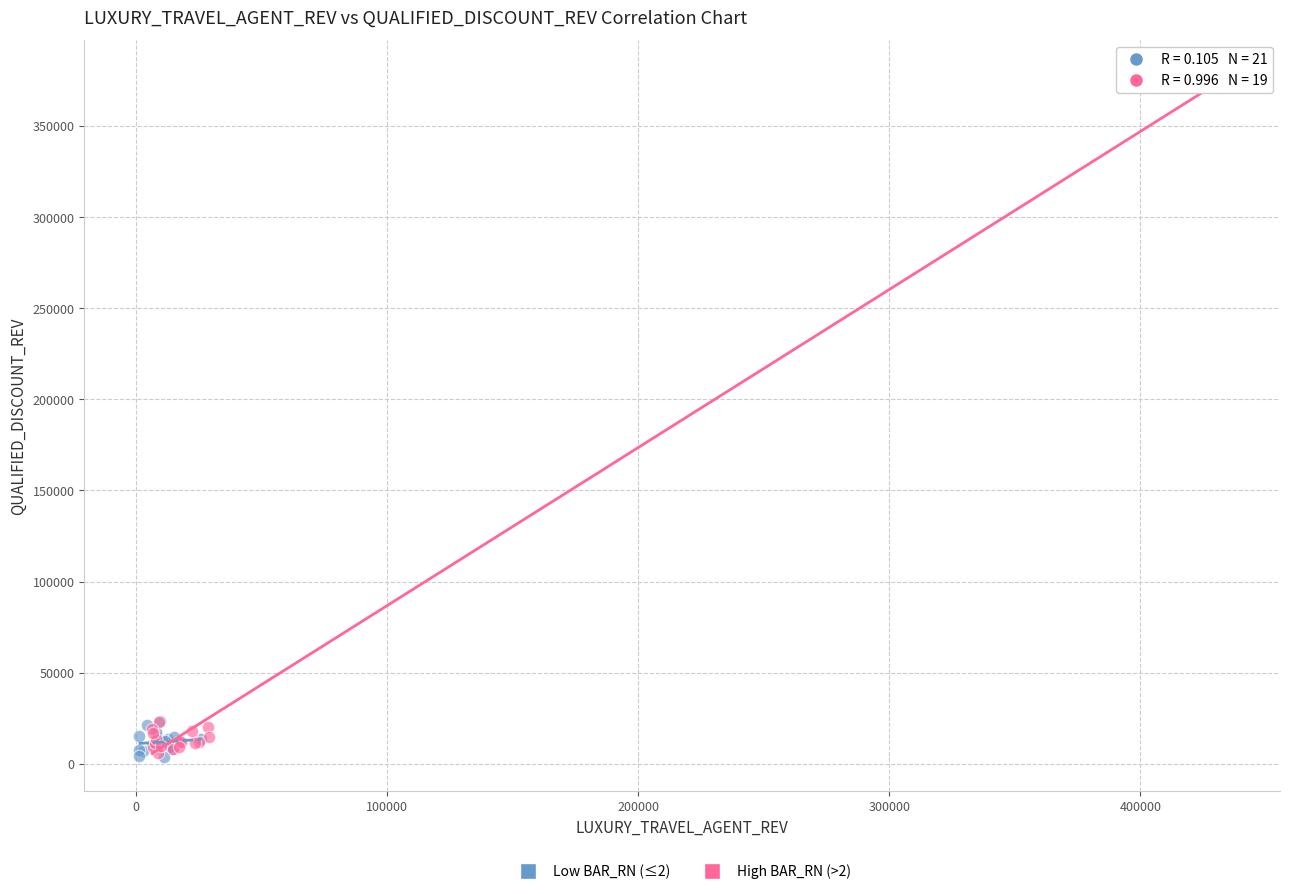

Which series has the widest spread of Y values?

High BAR_RN (>2)